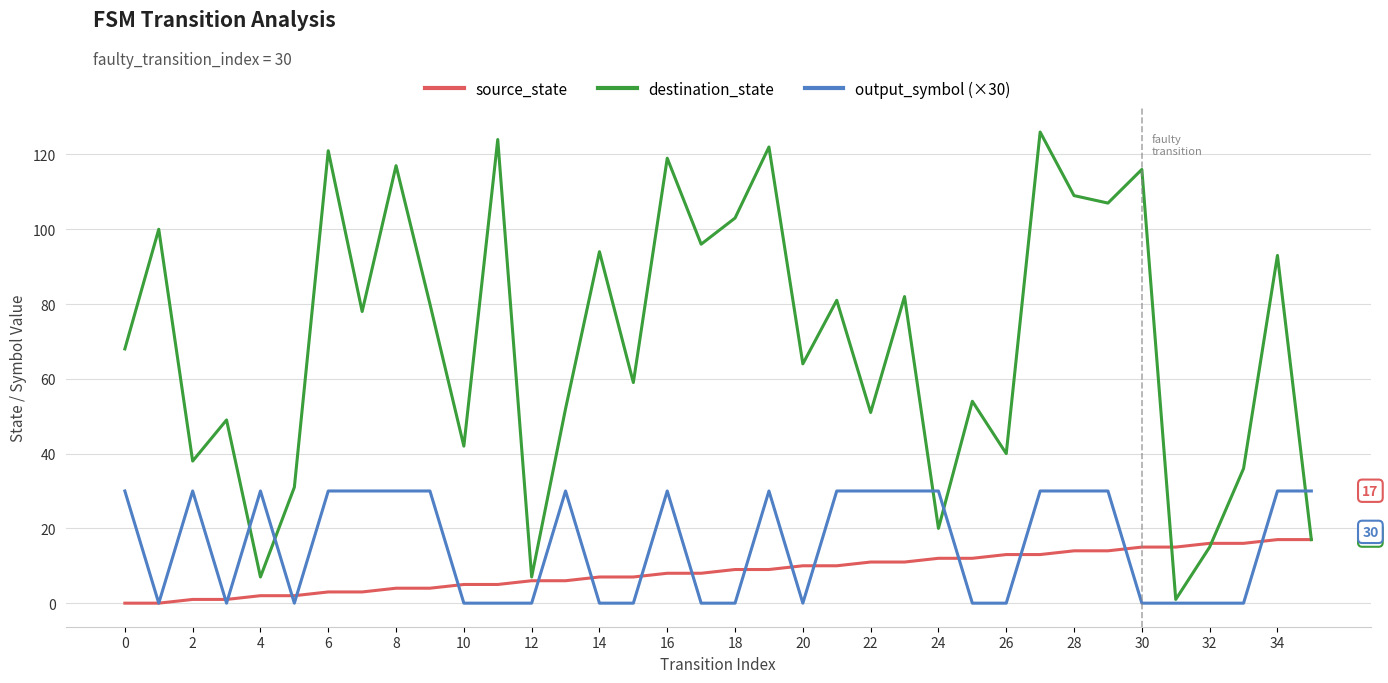

What is the maximum value shown in the chart?

126